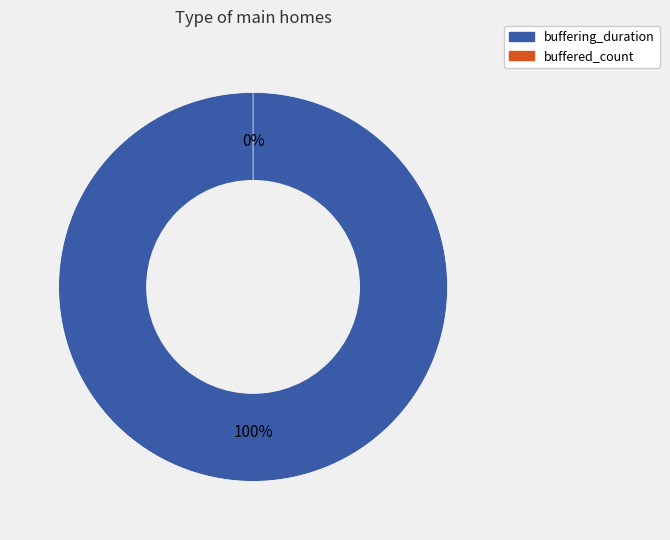

Which category has the biggest portion of the pie?

buffering_duration